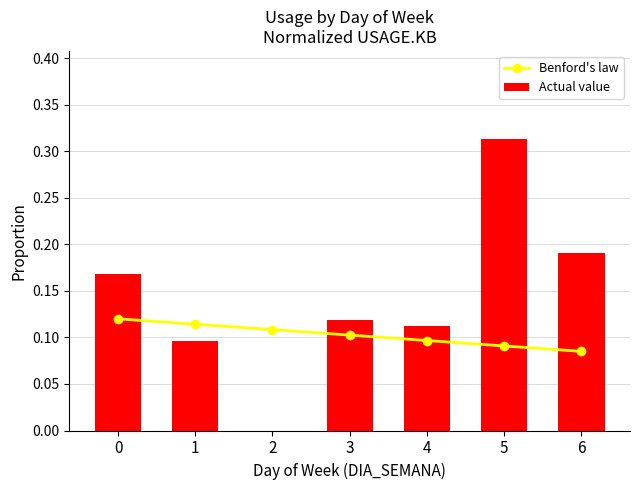

Rank the series by their maximum value, from lowest to highest.

Benford's law, Actual value